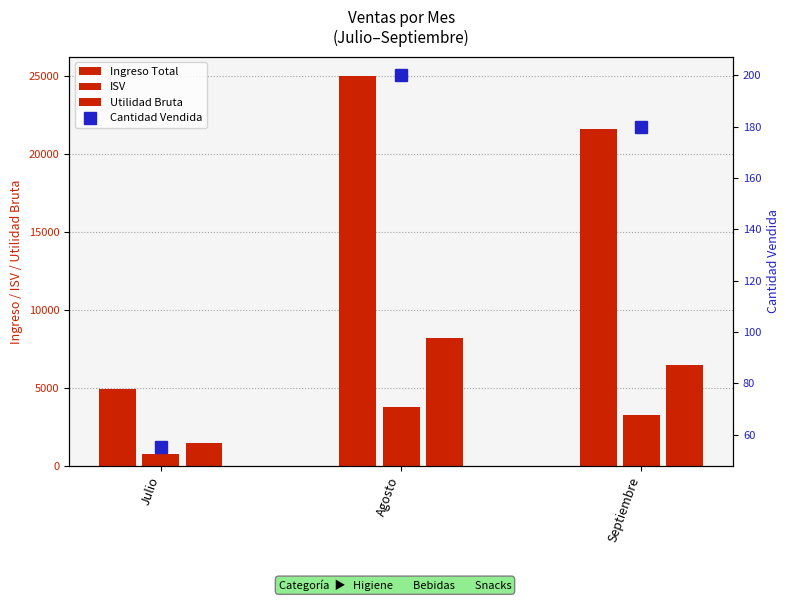

Which has a higher value, Septiembre or Julio?

Septiembre